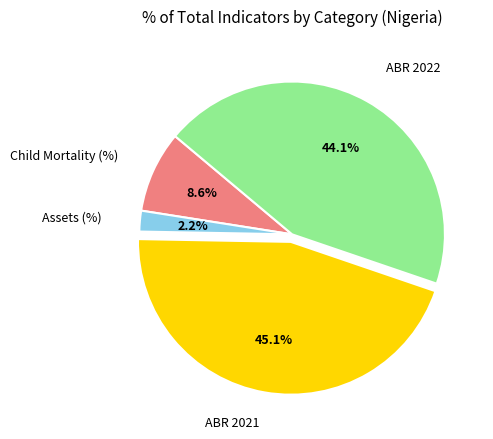

Count the number of slices in the pie.

4